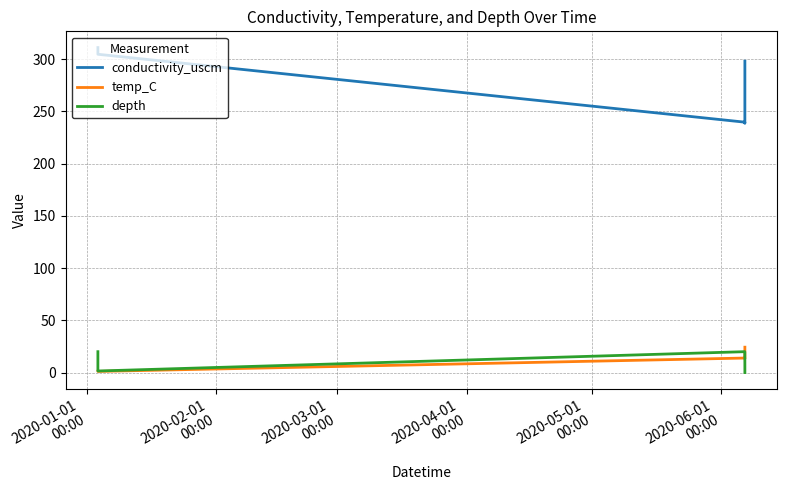

True or false: depth and conductivity_uscm intersect in this chart.

False